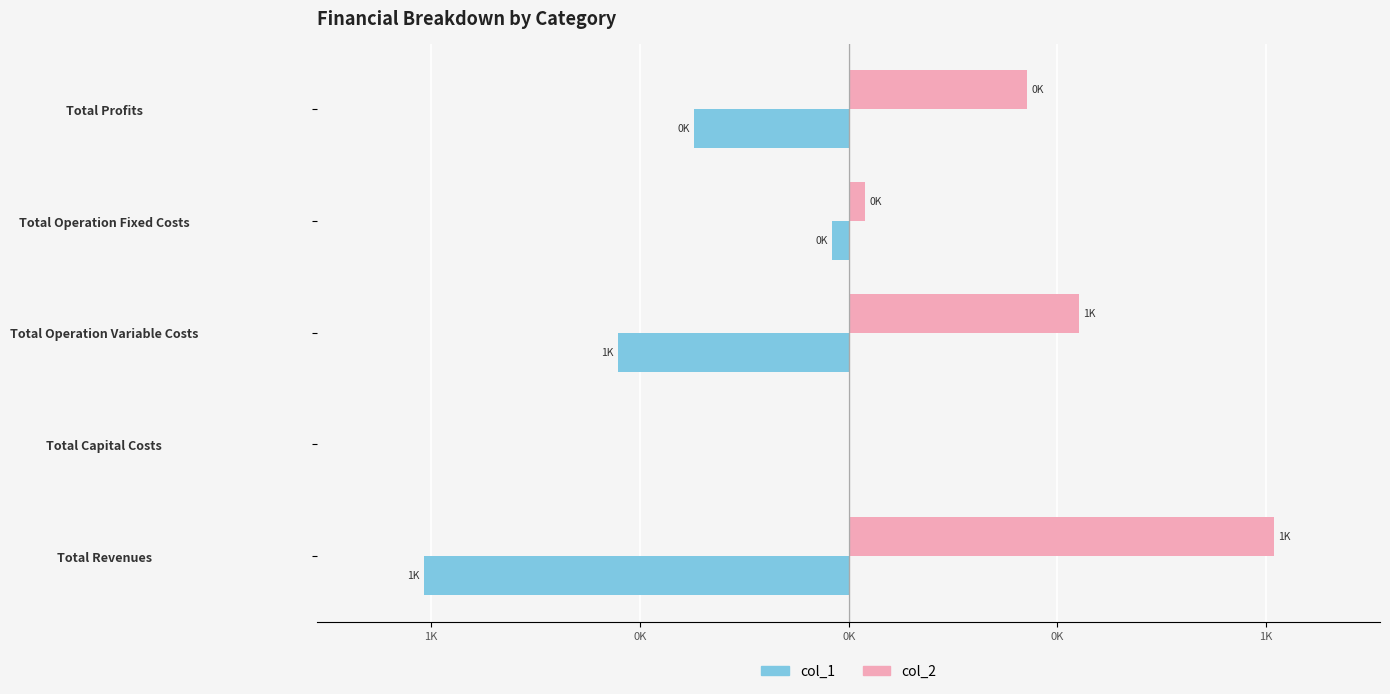

What is the label of the 5th bar from the left?

Total Profits